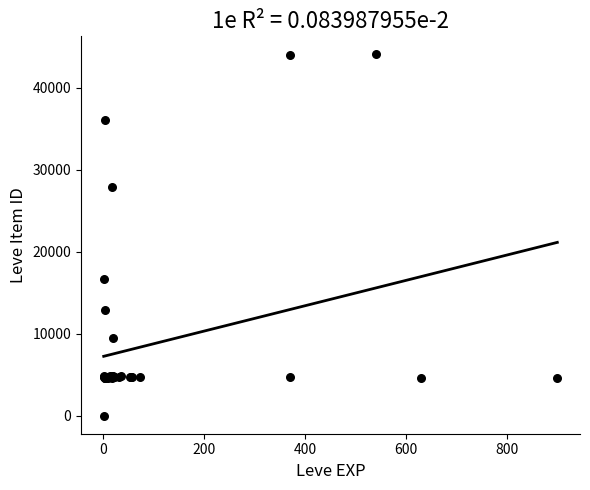

What Y value in the scatter plot is closest to 22050?

16734